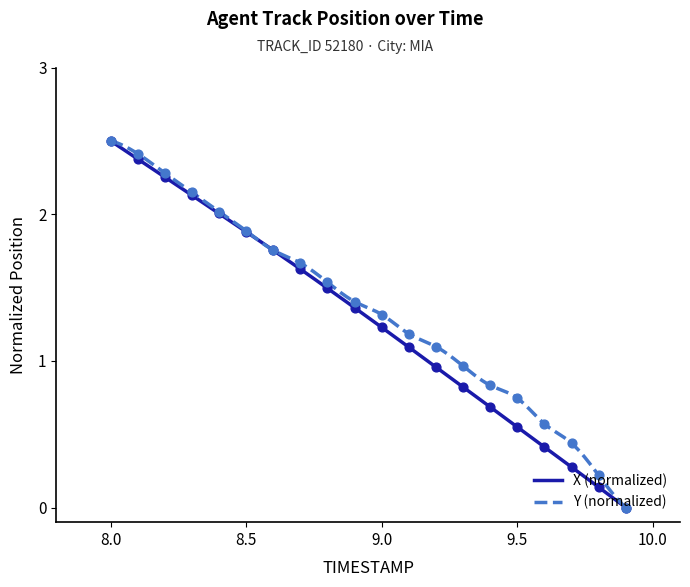

What are all the series names shown in the legend?

X, Y